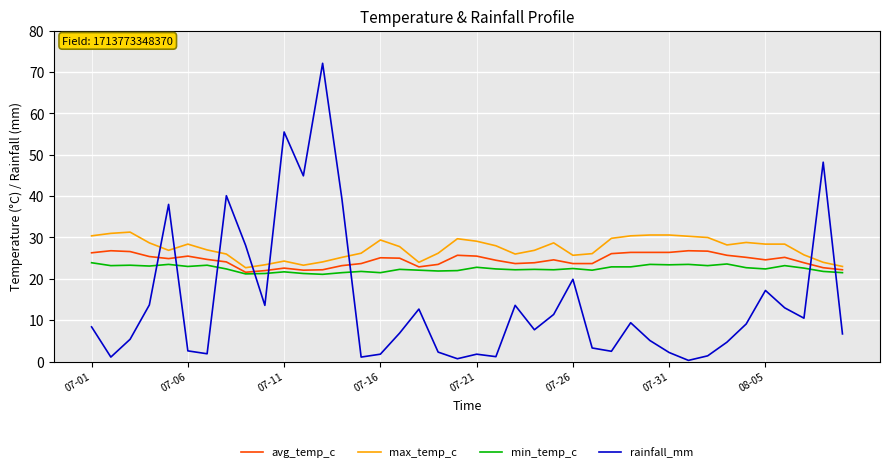

List the series in order of their overall mean, lowest first.

rainfall_mm, min_temp_c, avg_temp_c, max_temp_c